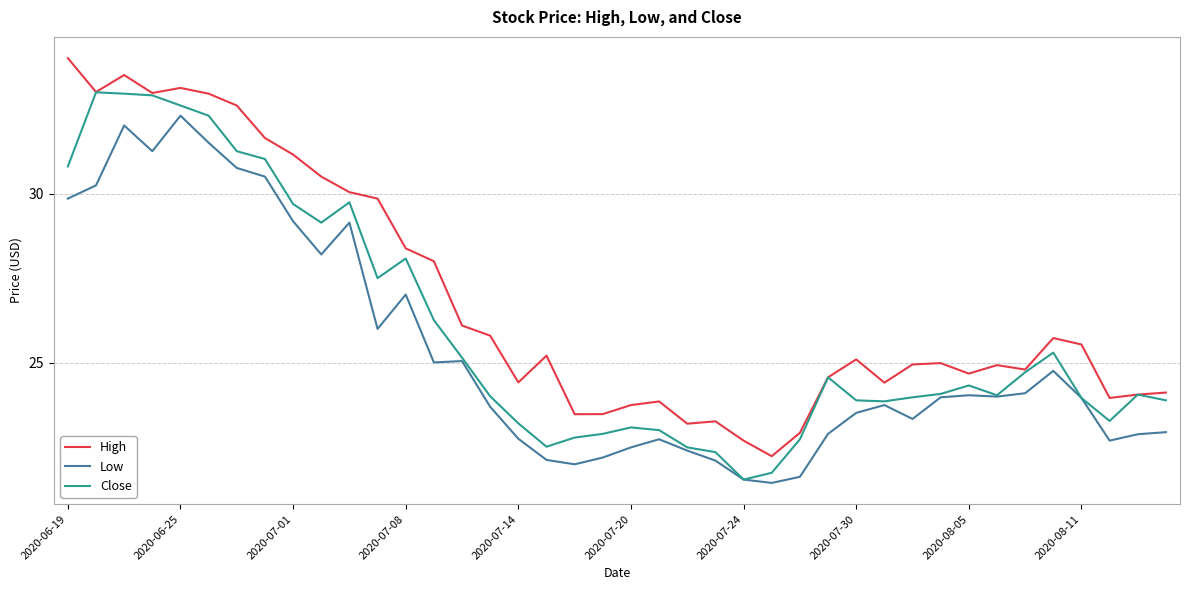

Is this an area chart (filled region under the line)?

No